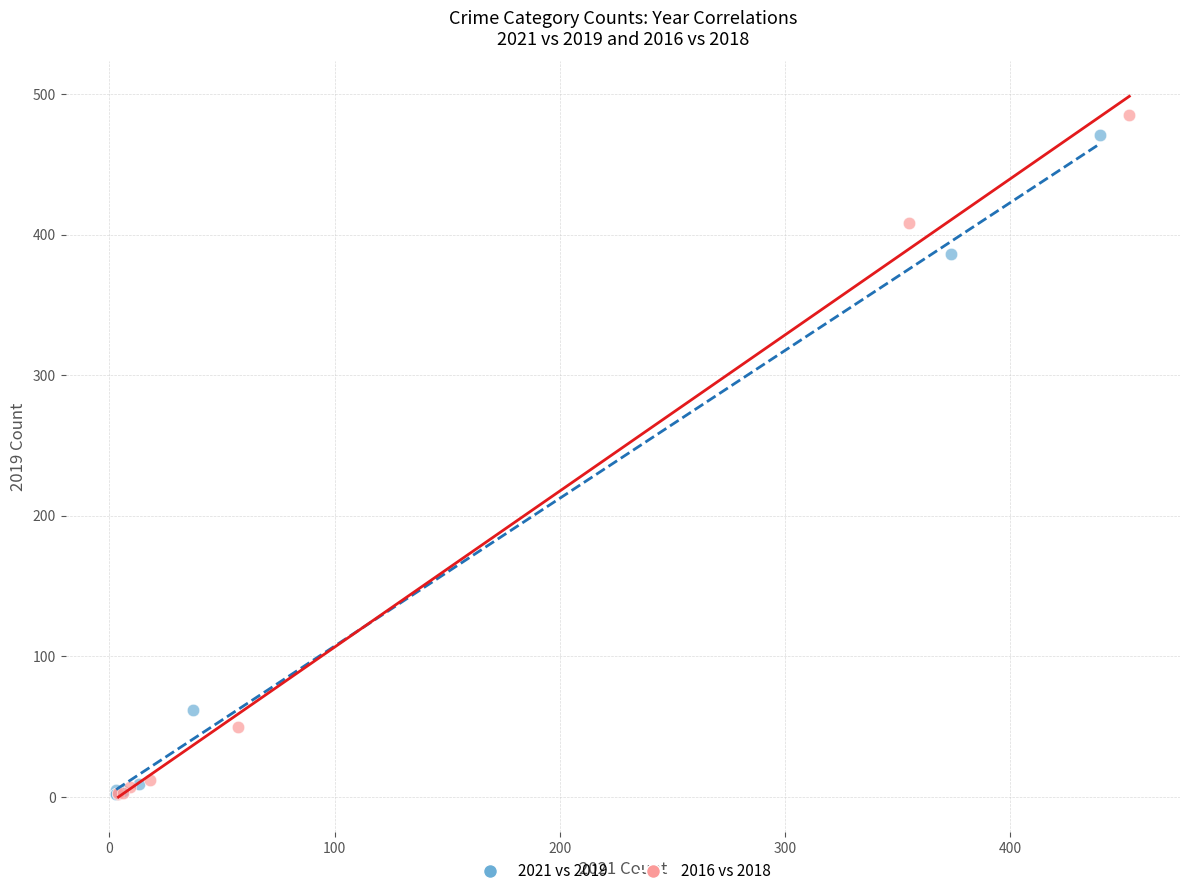

Which series has the largest Y range (max minus min)?

2016 vs 2018